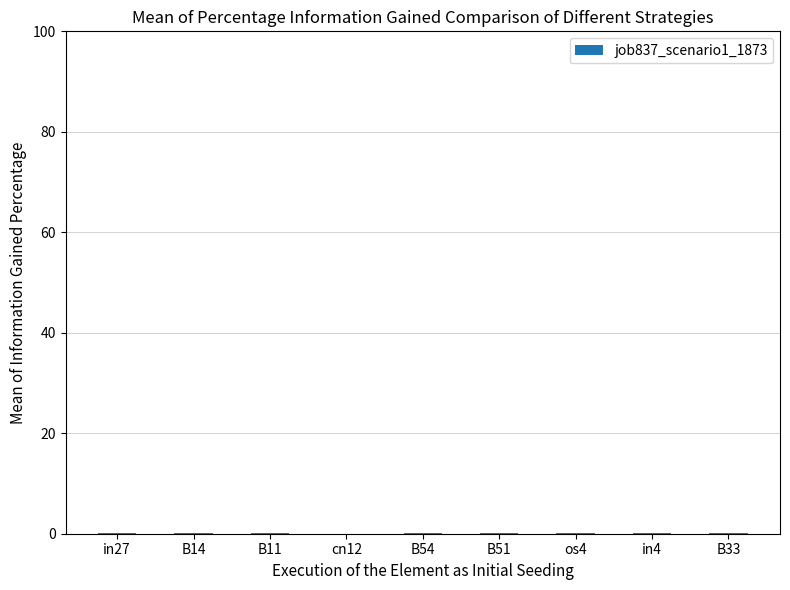

What is the sum of all values?

1.0